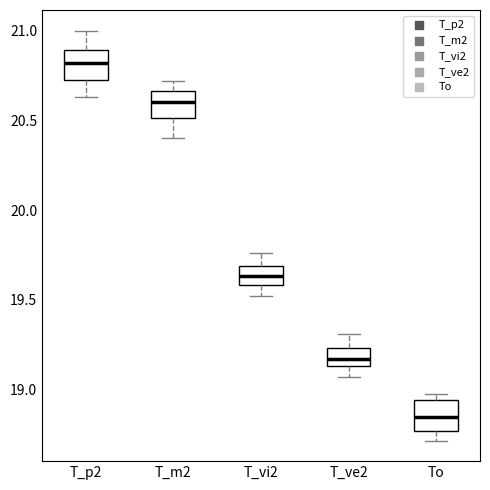

Reading left to right, read every box against the y-axis: the position of its median line, the range the box covers, and the ends of its whiskers. The values are not printed on the chart, so give them approximately, as read against the axis.

T_p2: median 20.80, box 20.75 to 20.90, whiskers 20.65 to 21.00
T_m2: median 20.60, box 20.50 to 20.65, whiskers 20.40 to 20.70
T_vi2: median 19.65, box 19.60 to 19.70, whiskers 19.50 to 19.75
T_ve2: median 19.15 (inside the box), box 19.15 to 19.25, whiskers 19.05 to 19.30
To: median 18.85, box 18.75 to 18.95, whiskers 18.70 to 19.00